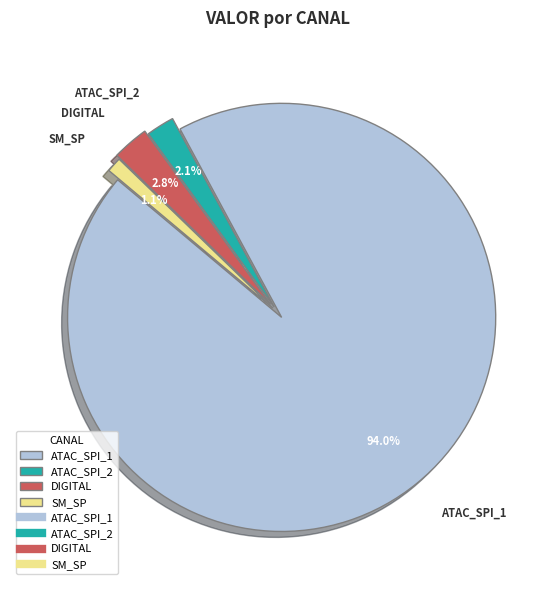

Rank the categories by value from highest to lowest.

ATAC_SPI_1, DIGITAL, ATAC_SPI_2, SM_SP